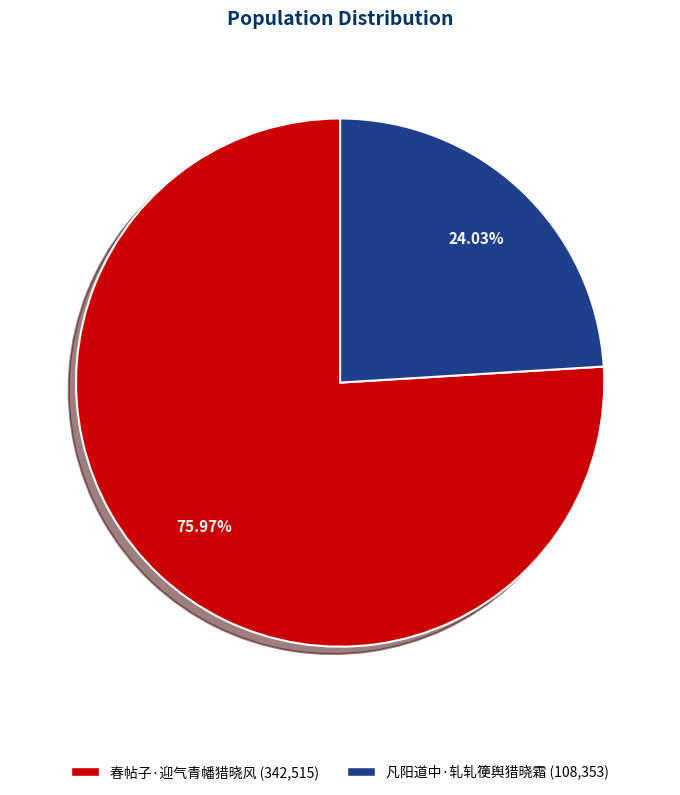

Between 凡阳道中·轧轧箯舆猎晓霜 (108,353) and 春帖子·迎气青幡猎晓风 (342,515), which is larger?

春帖子·迎气青幡猎晓风 (342,515)